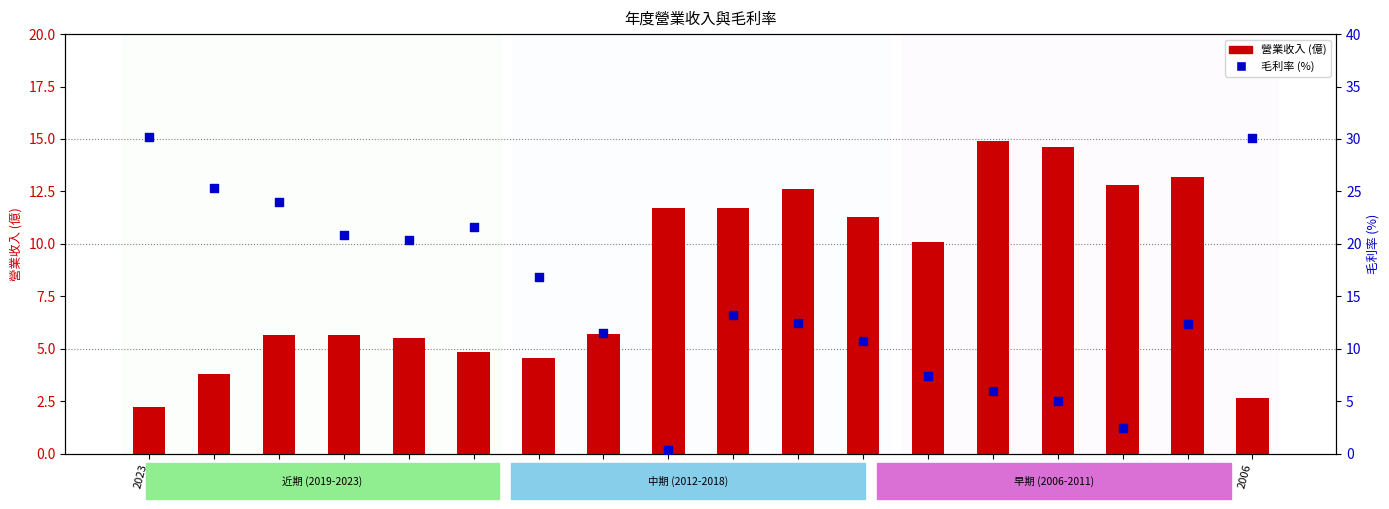

What are all the series names shown in the legend?

營業收入 (億), 毛利率 (%)